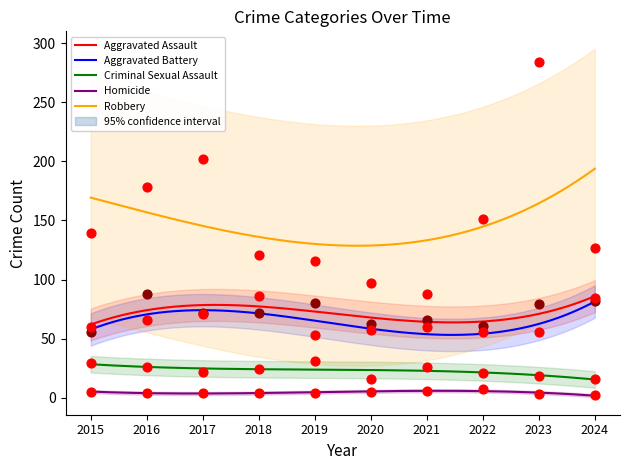

Which series has the largest Y range (max minus min)?

Robbery